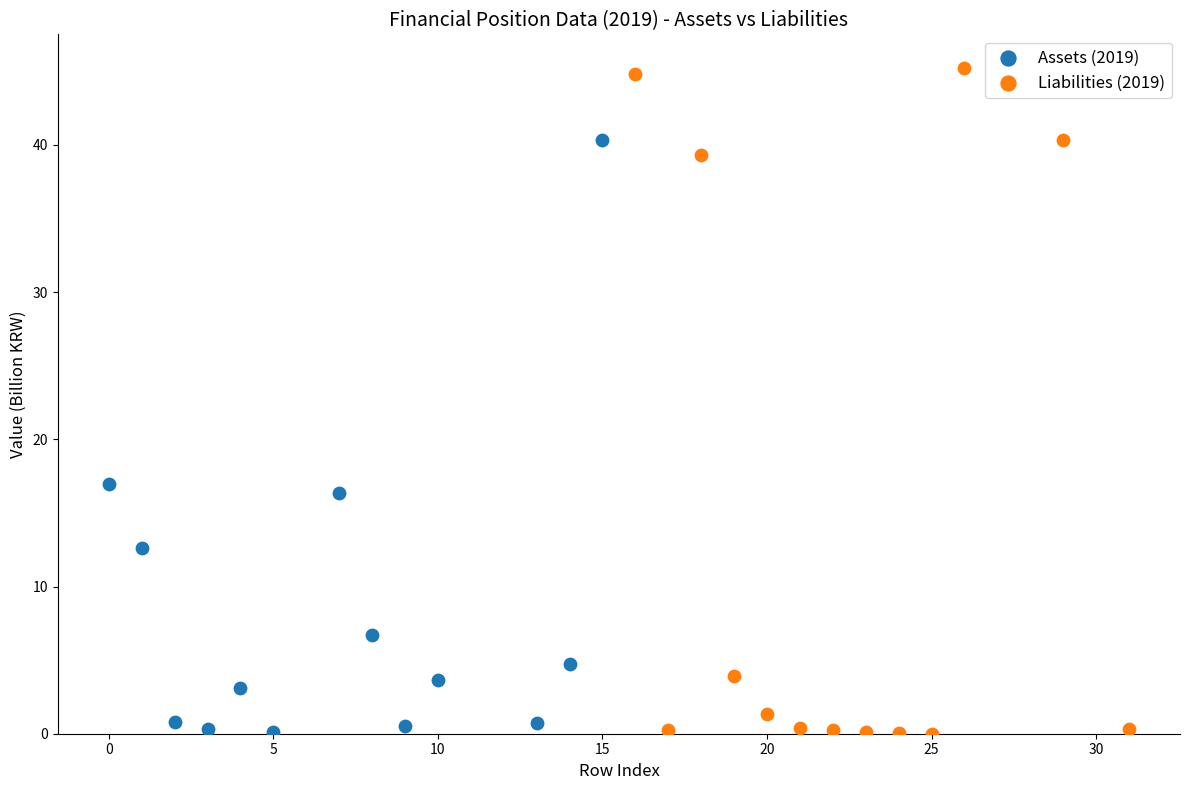

Which series has the largest Y range (max minus min)?

Liabilities (2019)